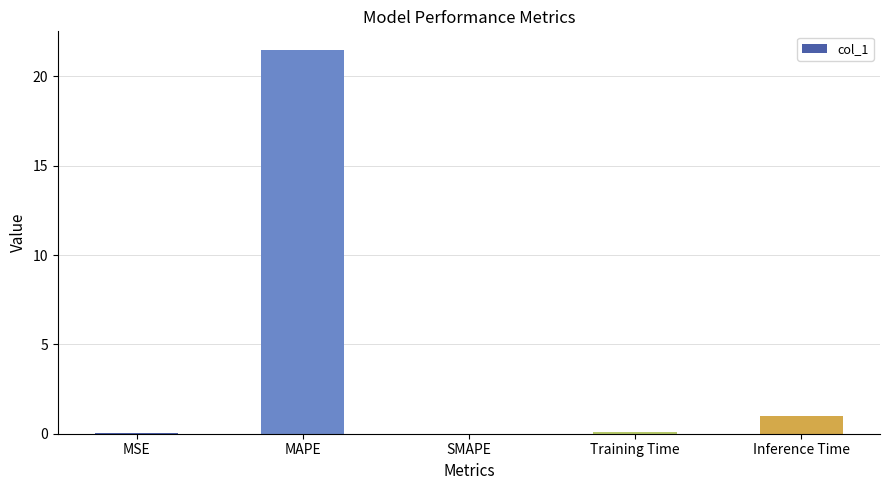

True or false: the data shows 0.0 at SMAPE.

True